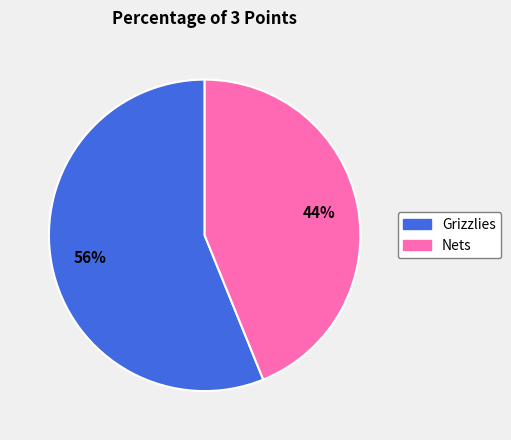

Is there a majority slice in this chart?

Yes